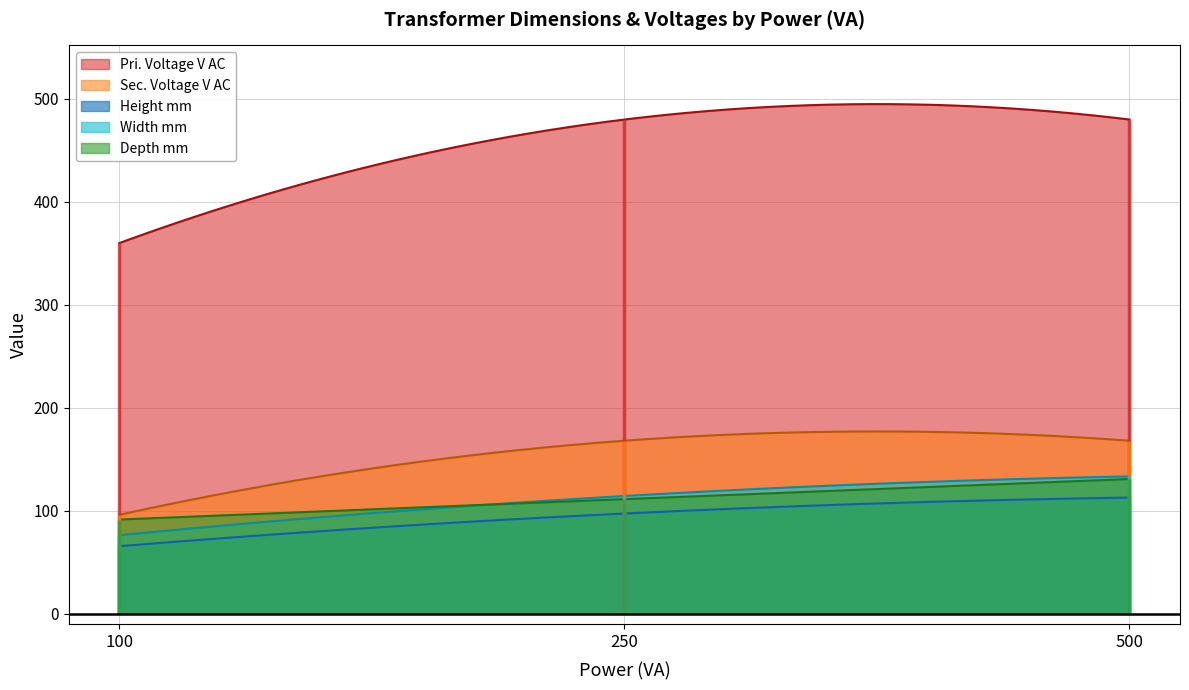

True or false: Sec. Voltage V AC has more than 0 points higher than both neighbors.

True